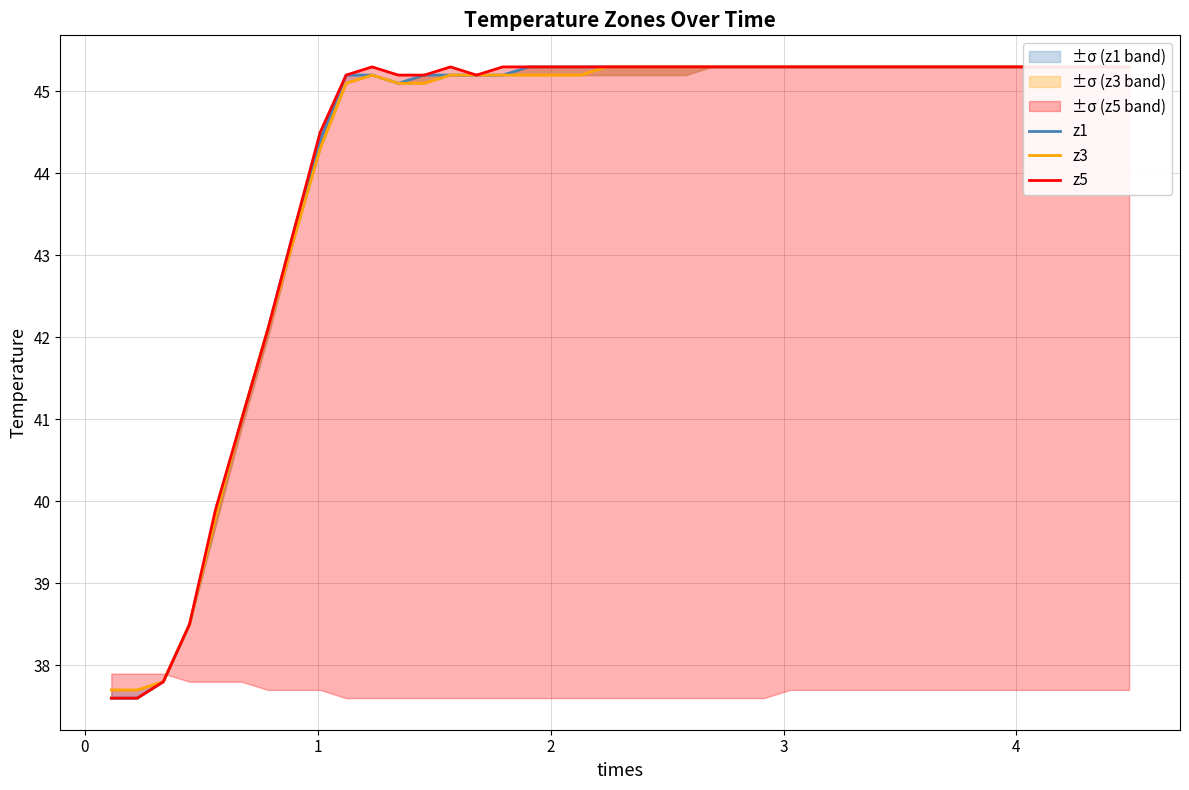

What are all the series names shown in the legend?

z1, z3, z5